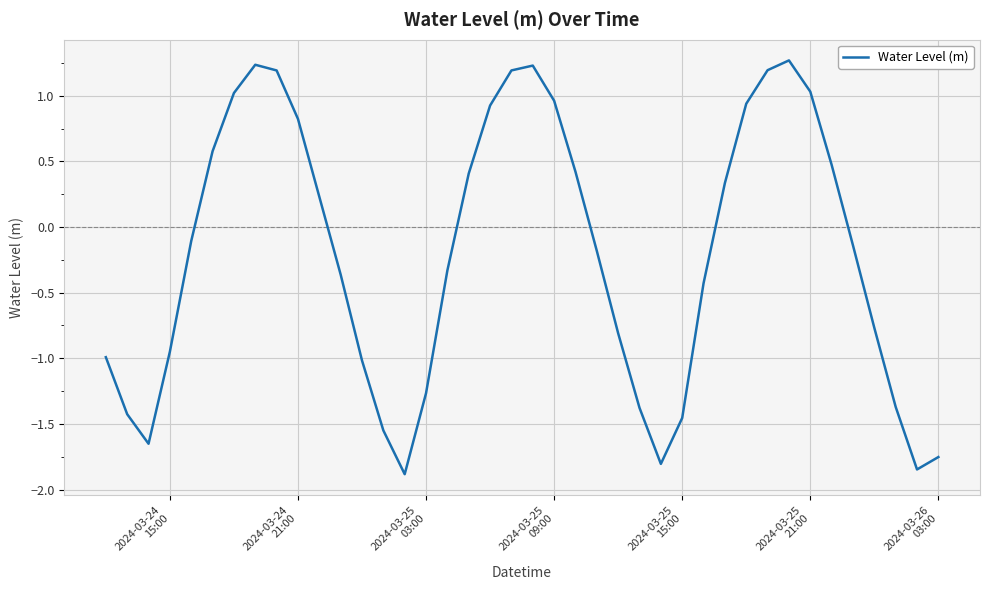

What is the sum of all values?

-8.0